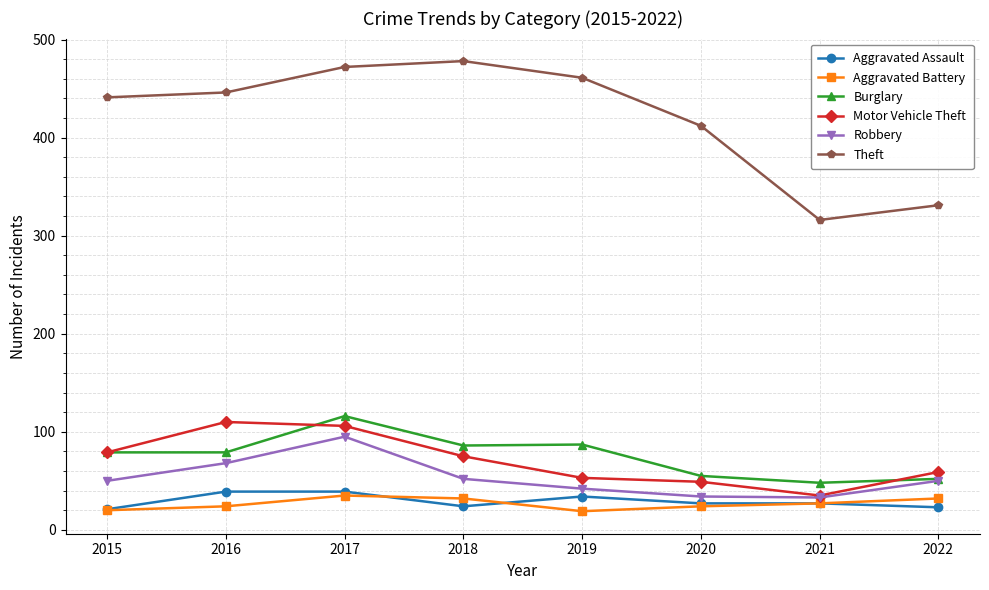

Where is the first local maximum for Theft?

2018